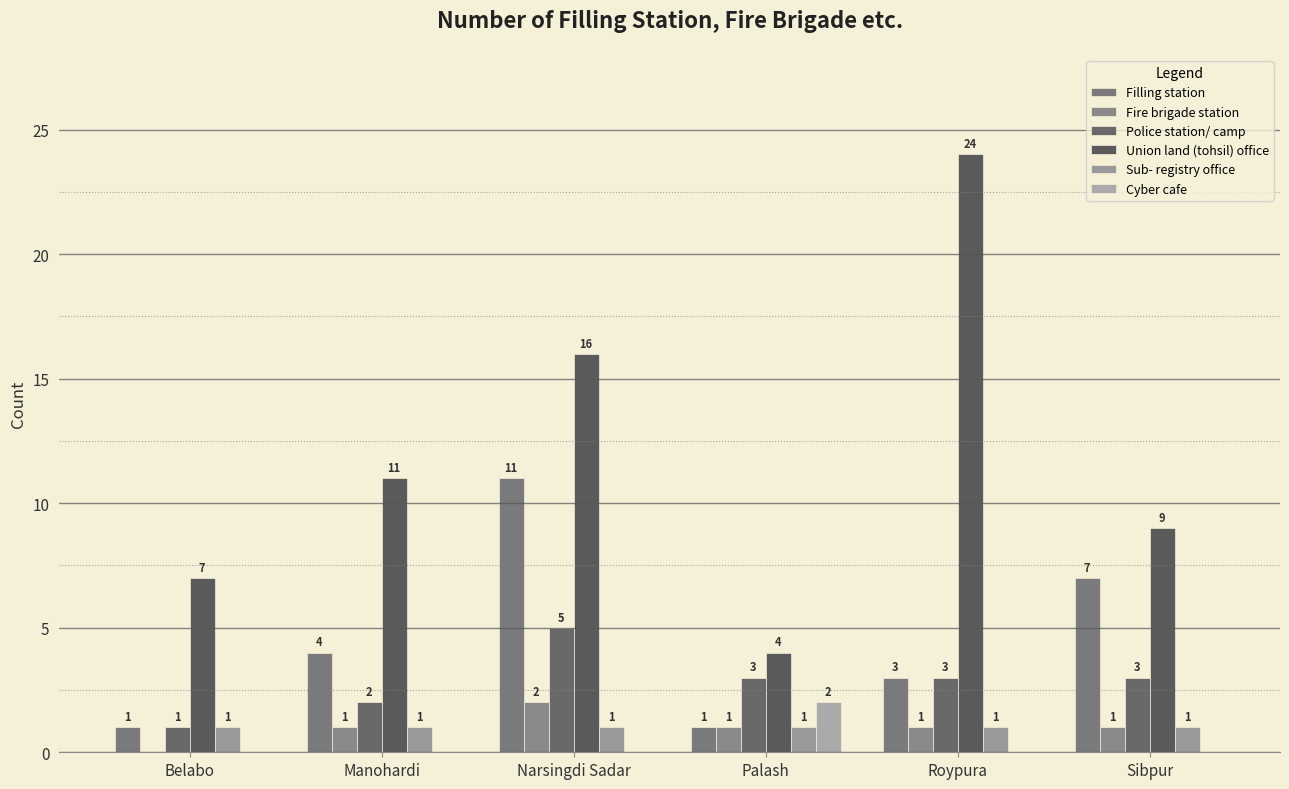

What is the label of the 4th bar from the right?

Narsingdi Sadar